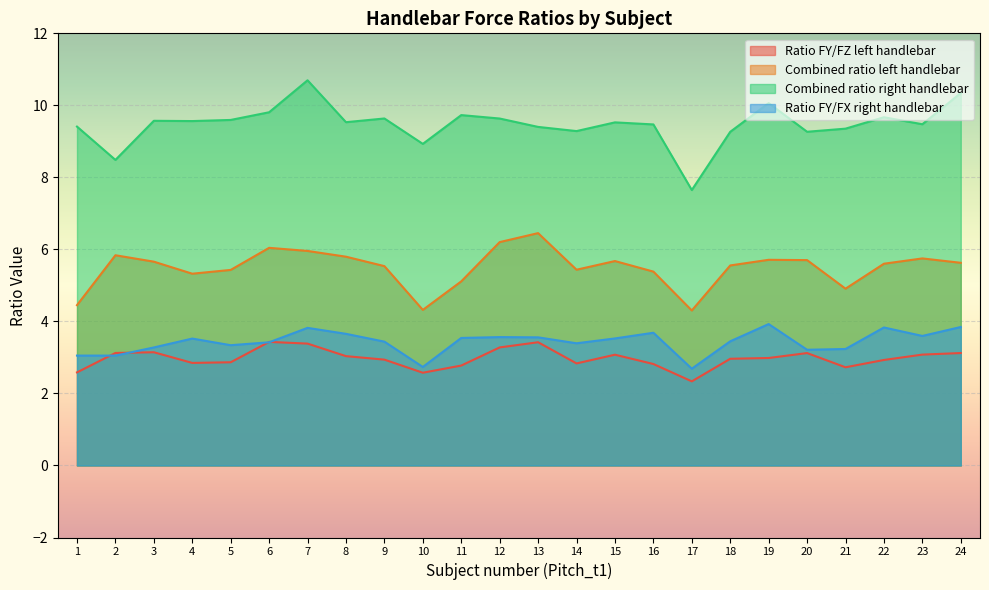

Between 17 and 23, which series saw the biggest shift?

Combined ratio right handlebar